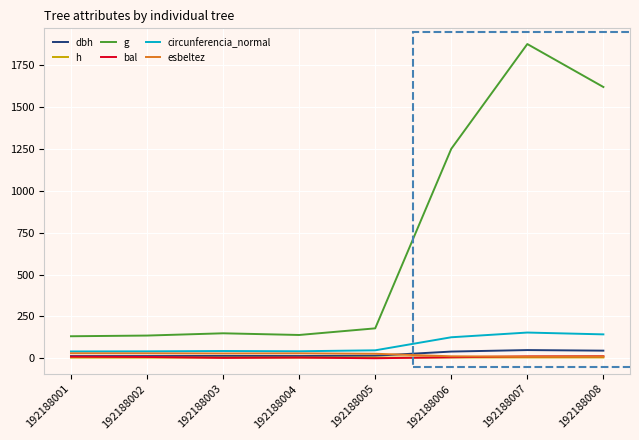

True or false: g and circunferencia_normal intersect in this chart.

False